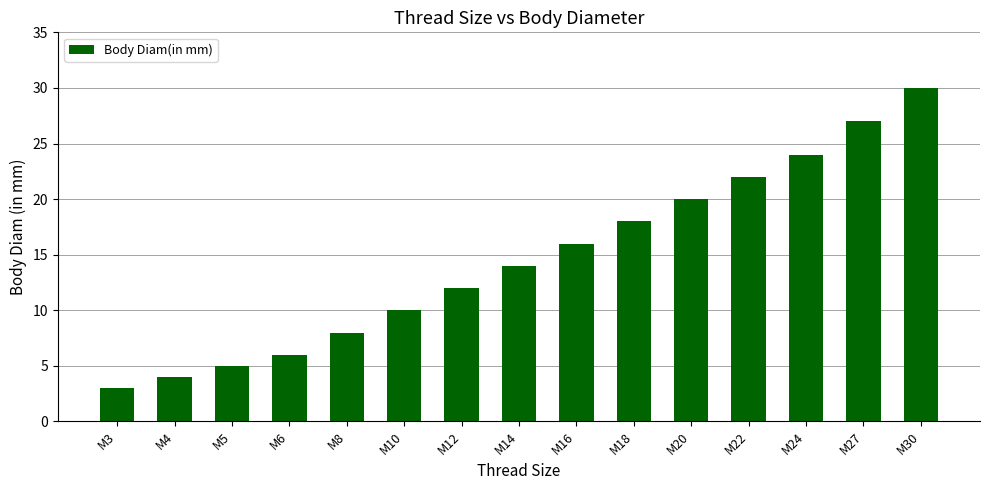

What is the minimum value shown in the chart?

3